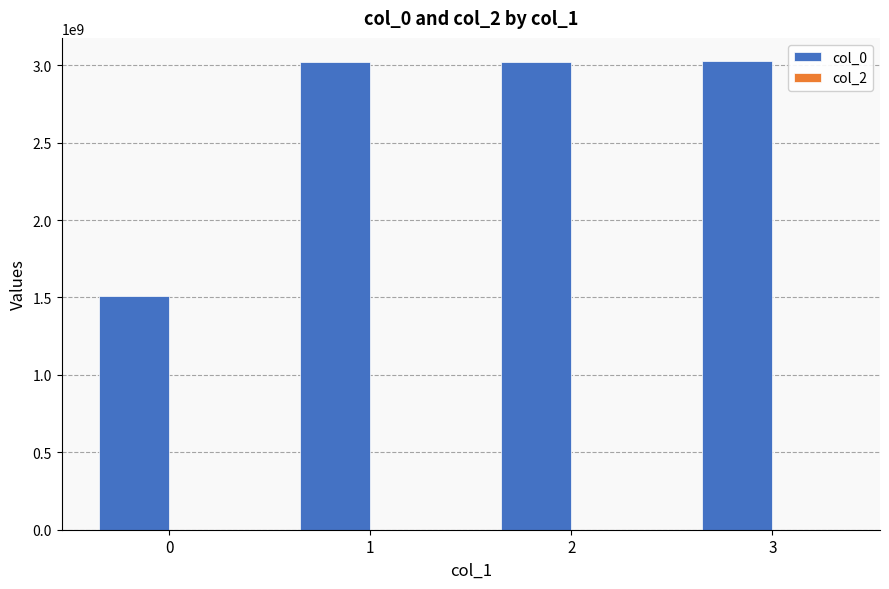

What is the greatest value displayed?

3025325733